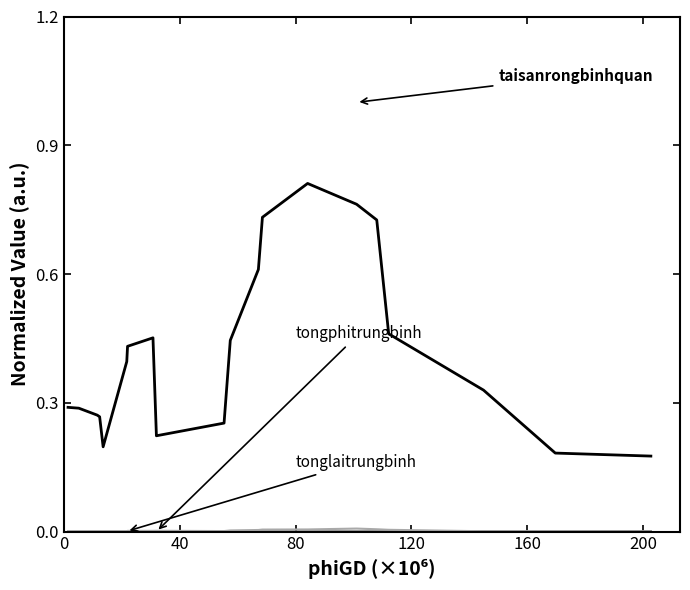

True or false: tongphitrungbinh has a value of 0.0 at 19.

False